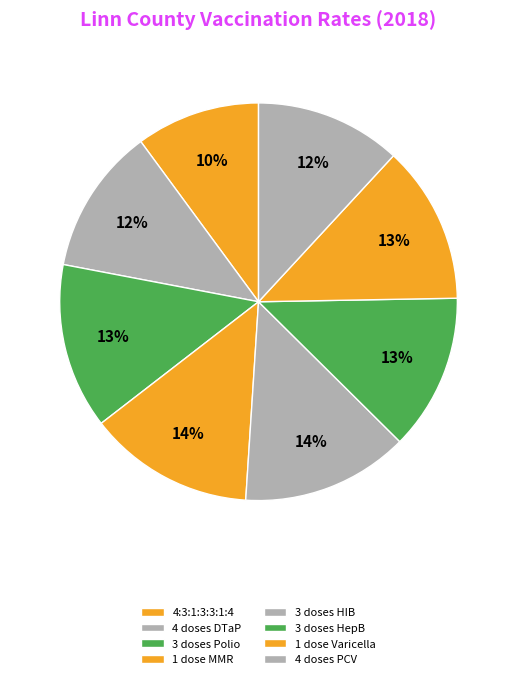

Combined, do 1 dose Varicella and 4 doses PCV account for over 50%?

No